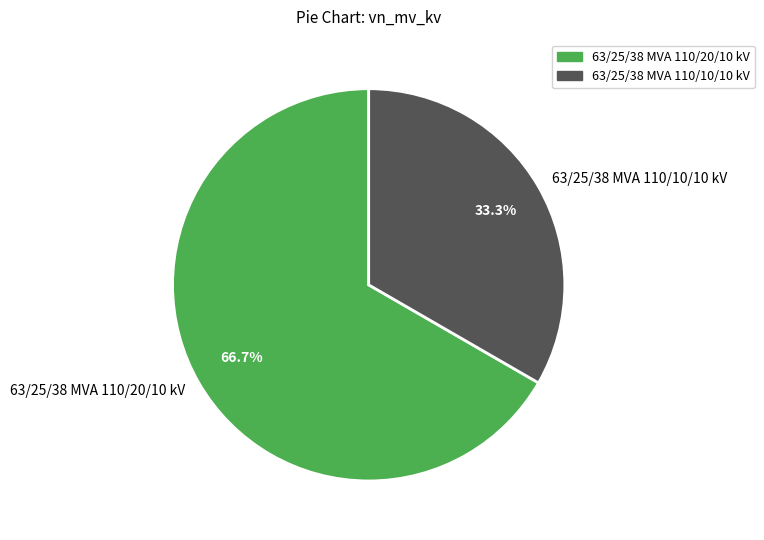

Between 63/25/38 MVA 110/10/10 kV and 63/25/38 MVA 110/20/10 kV, which is larger?

63/25/38 MVA 110/20/10 kV